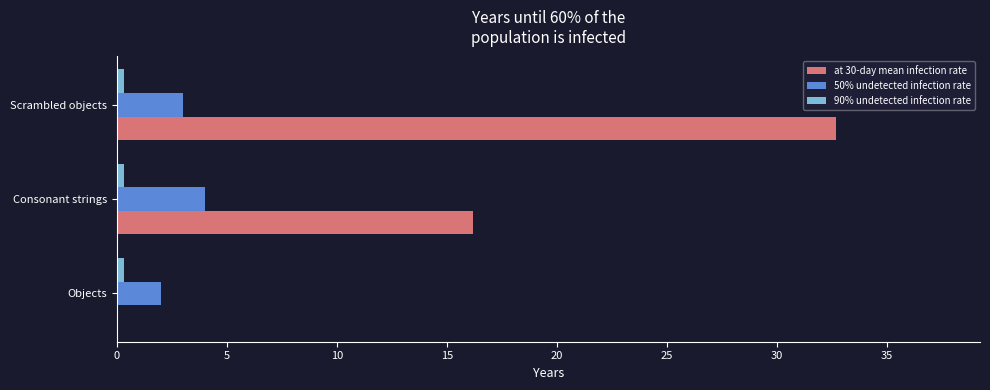

How many 50% undetected infection rate values are between 2 and 4?

3